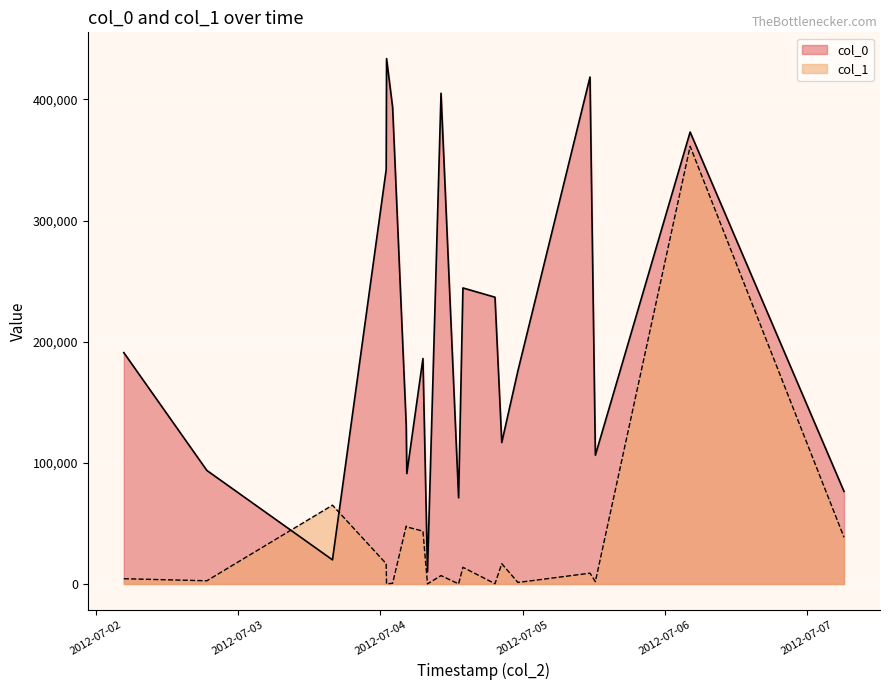

Which series has the widest spread of values?

col_0